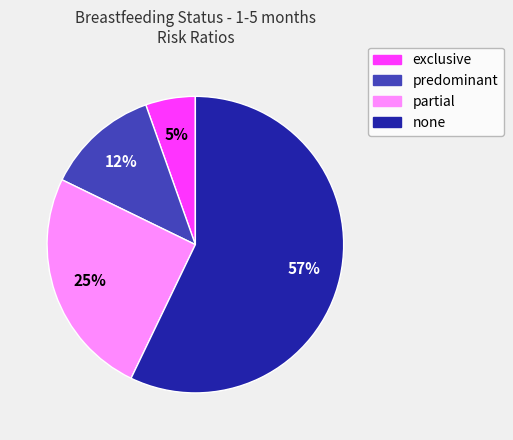

Is it true that partial is 25% of the pie?

True